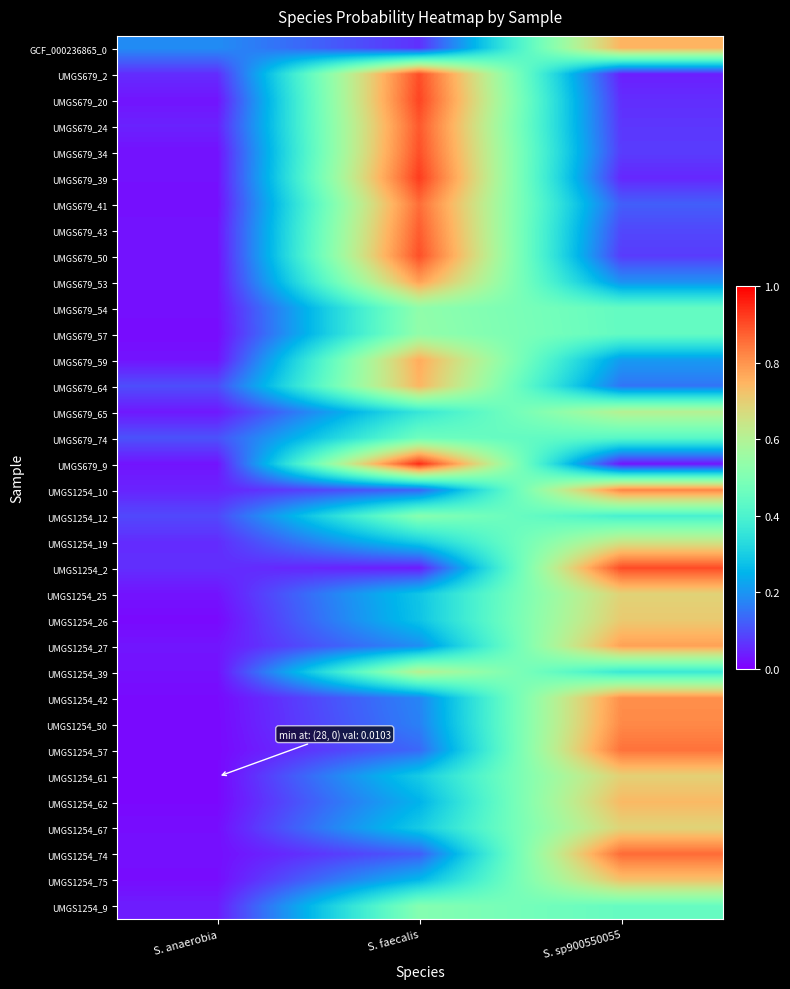

How many data points does each series have?

3